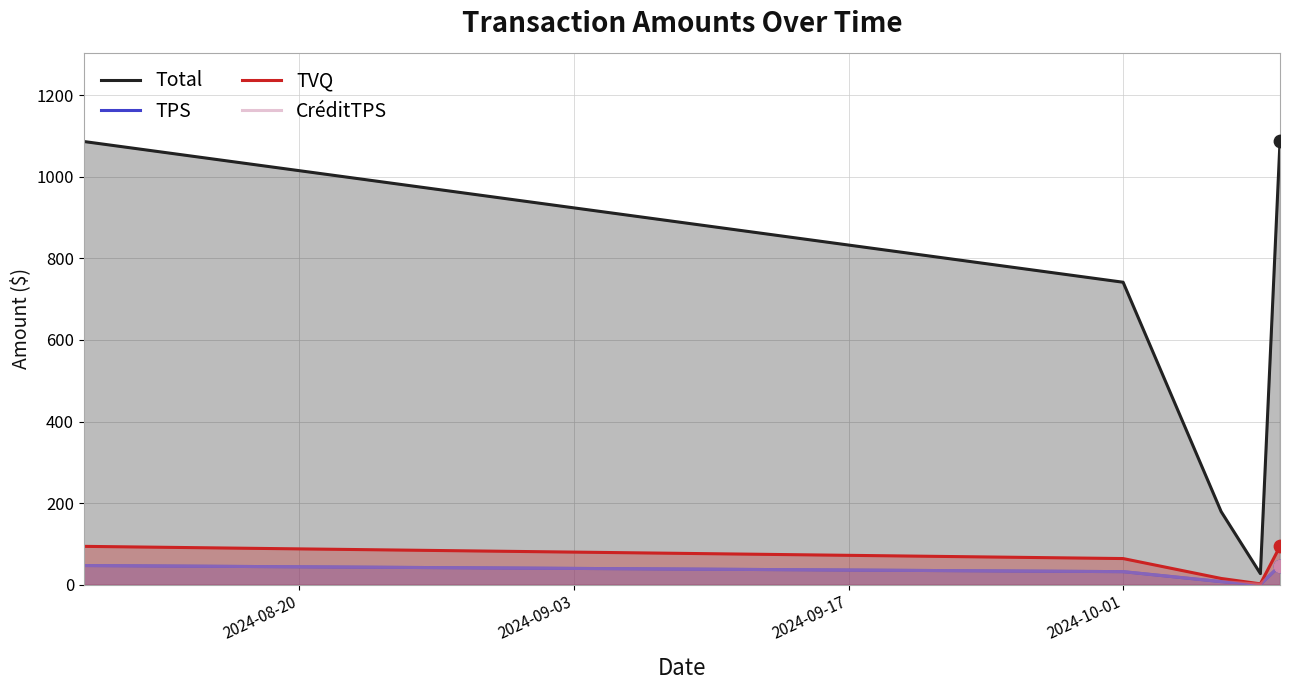

Which series has the largest Y range (max minus min)?

Total